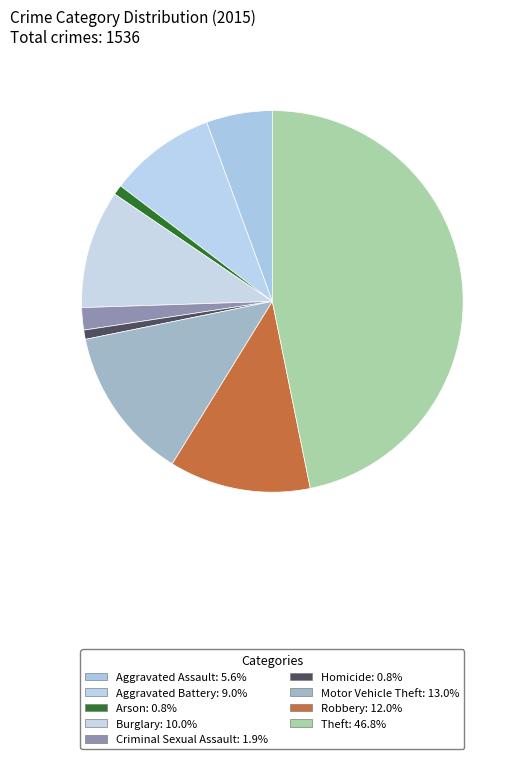

To the nearest percent, what is the combined percentage of Burglary and Aggravated Battery?

19%